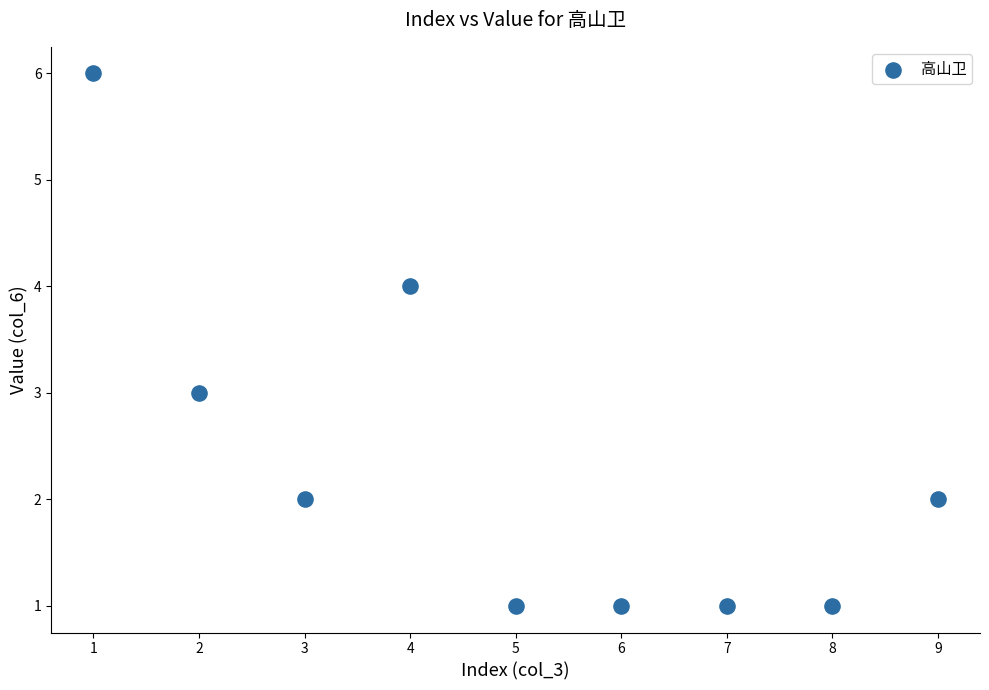

What is the range of X values (max minus min)?

8